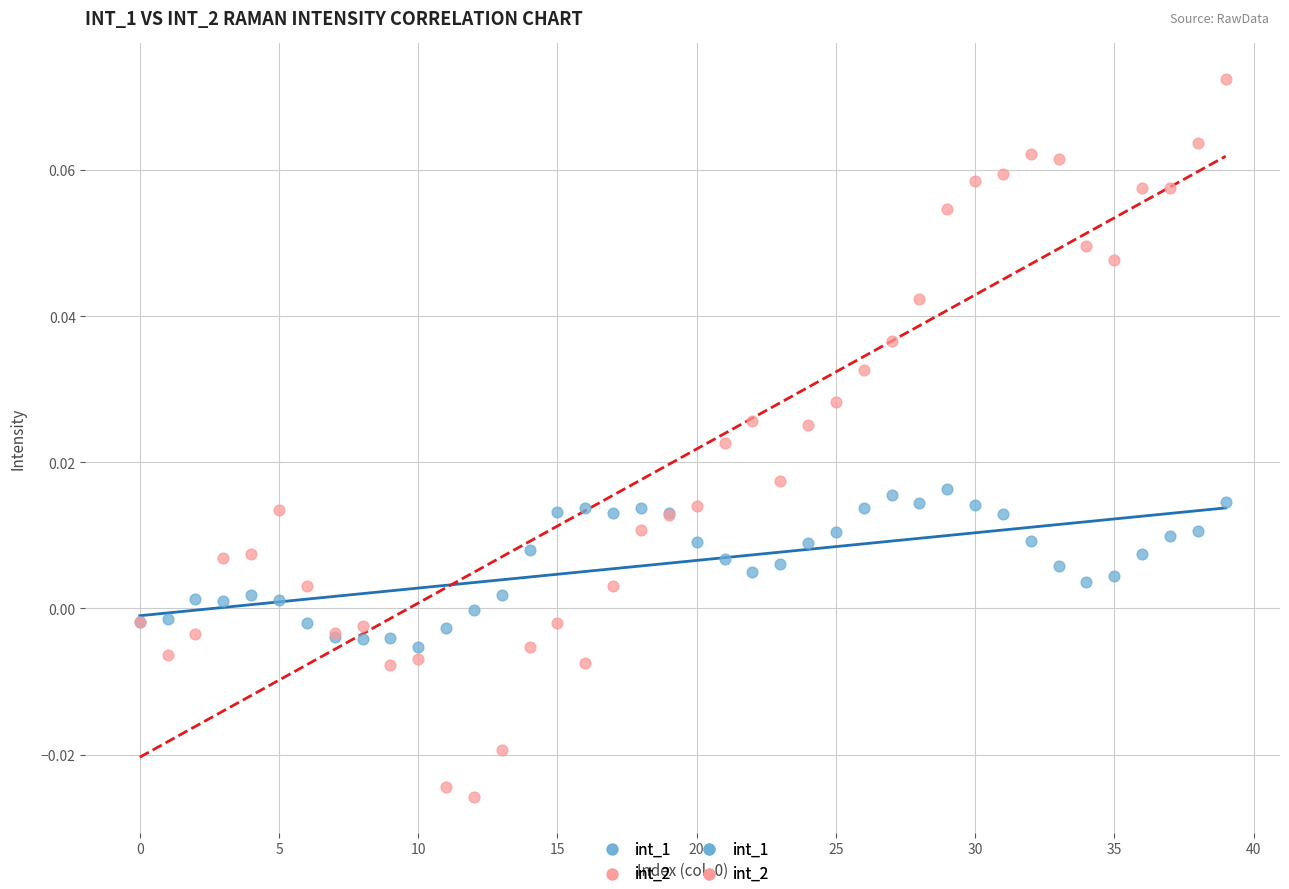

Which series contains the highest Y value?

int_2